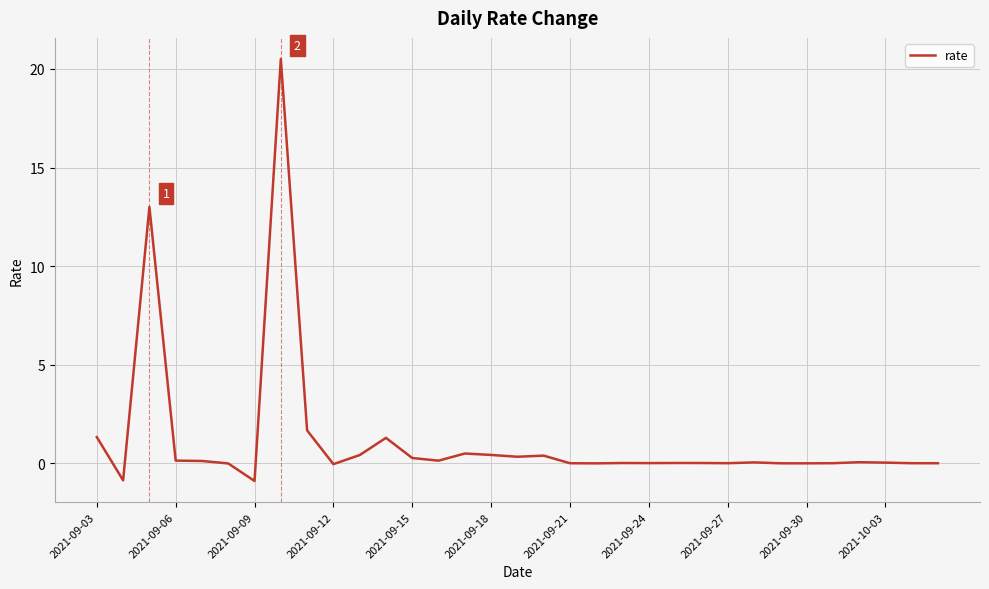

What is the greatest value displayed?

20.5